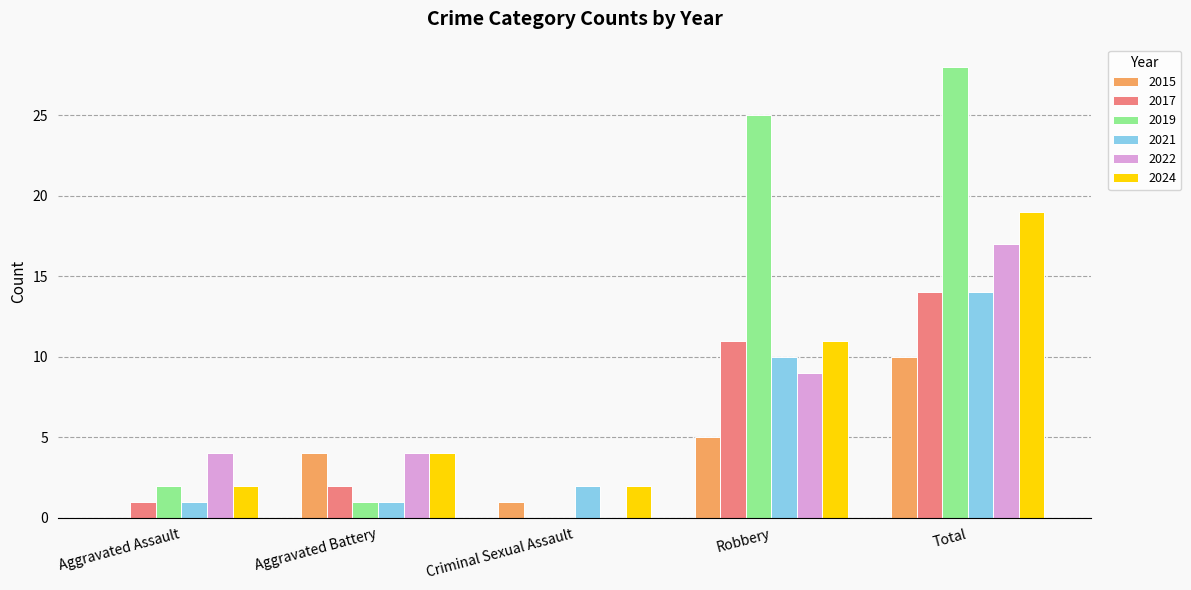

At which label is 2022 closest to 8?

Robbery